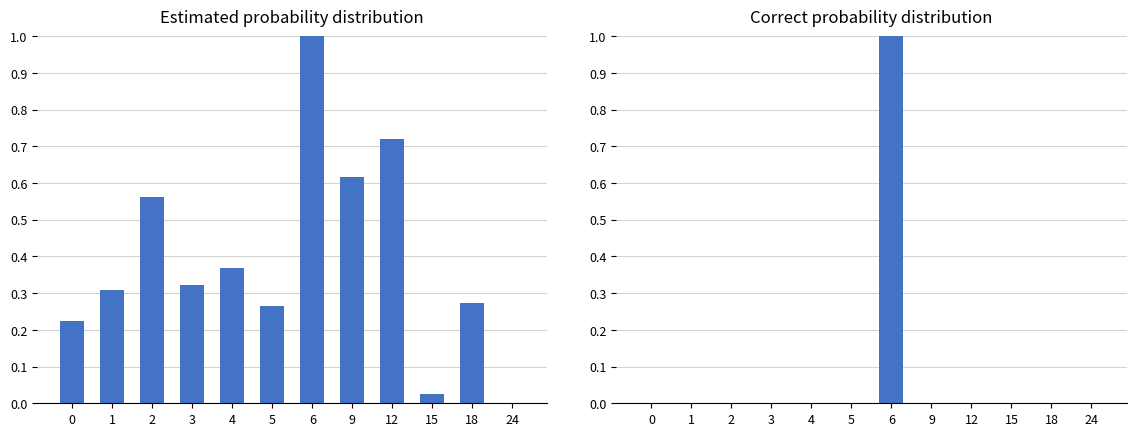

How many values are between 0 and 1?

12